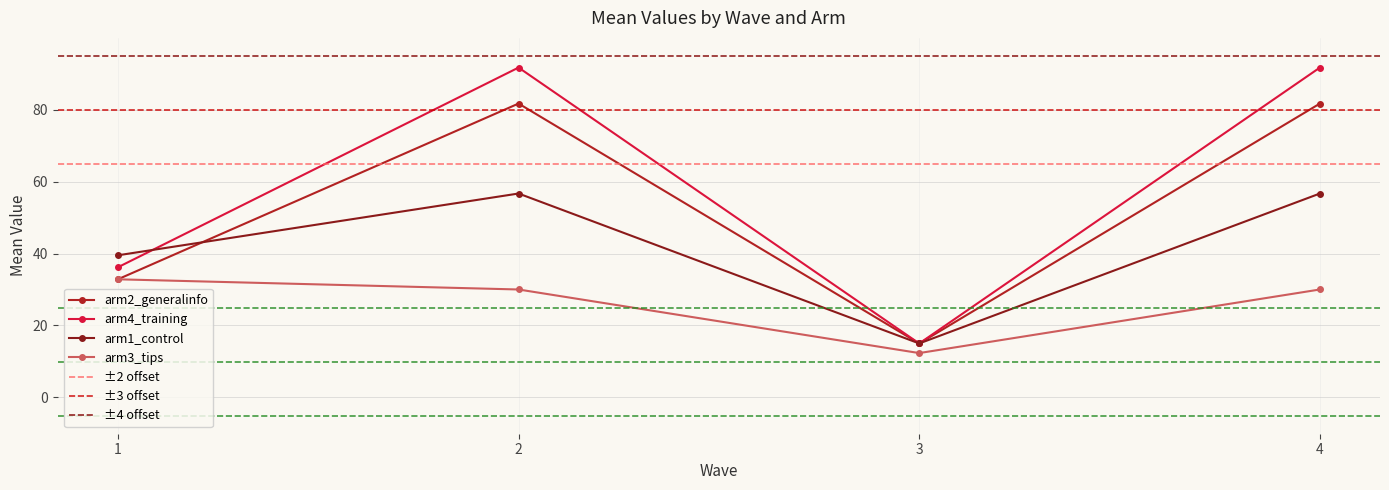

Is it true that arm2_generalinfo equals 135.3 at 2?

False